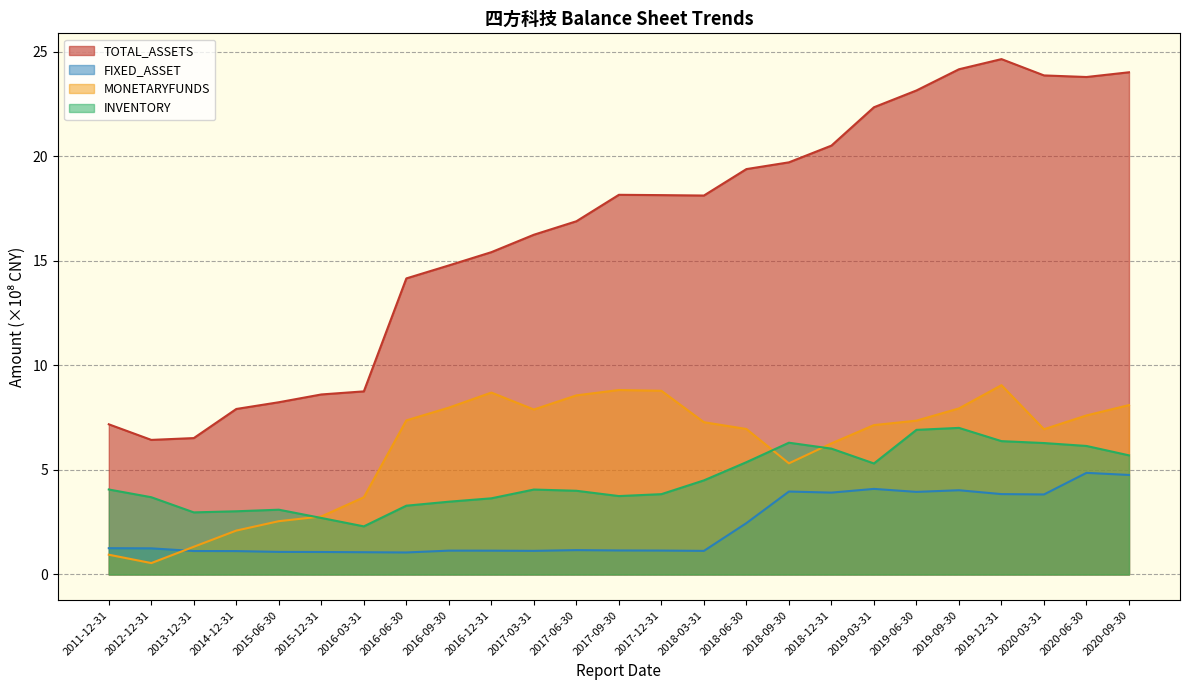

At which label does TOTAL_ASSETS first exceed 18?

2017-09-30